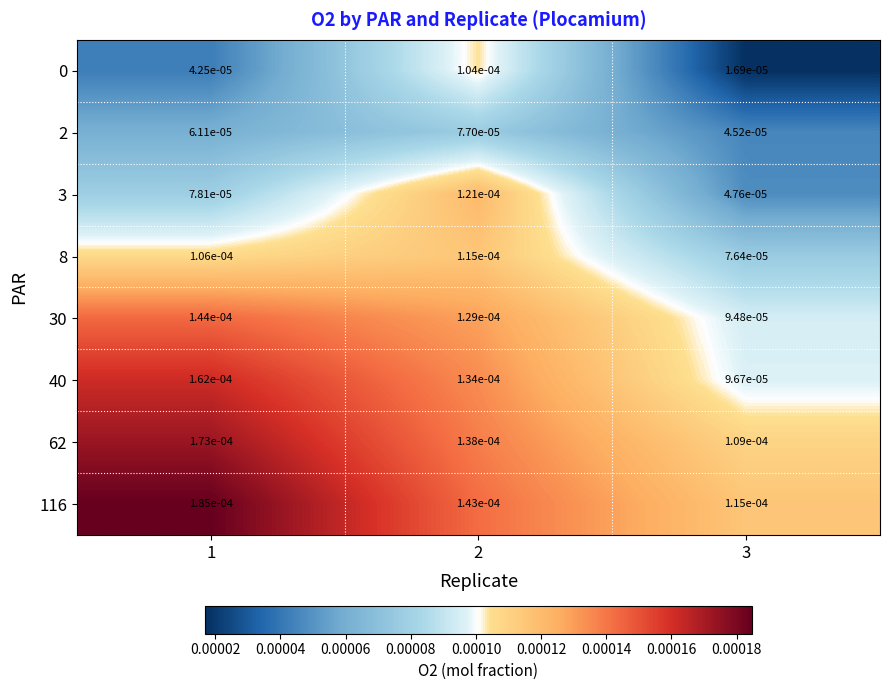

Is the value of 30 at 2 greater than the value of 2 at 1?

Yes